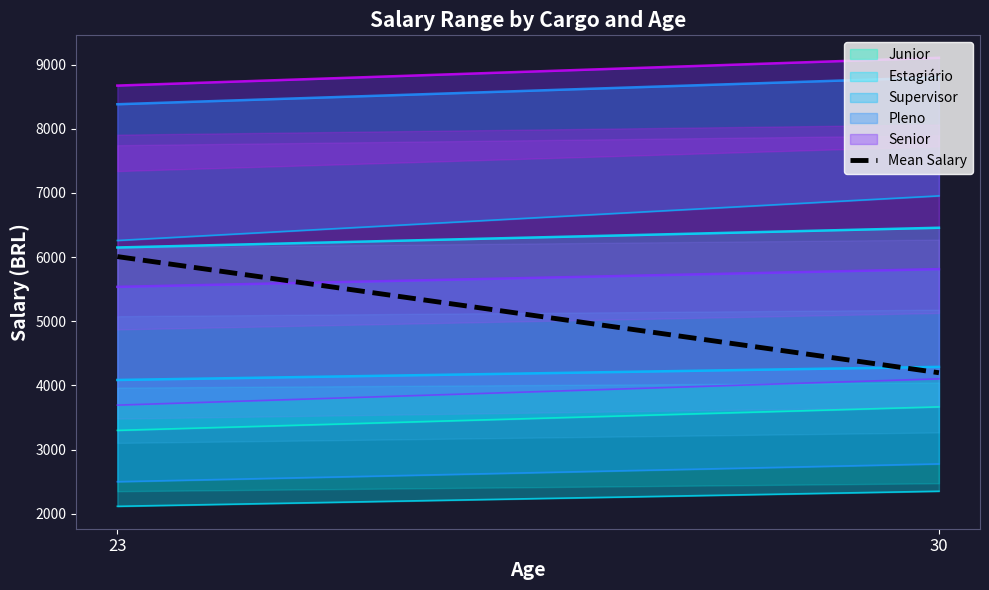

Does the chart display data point markers on the line(s)?

No